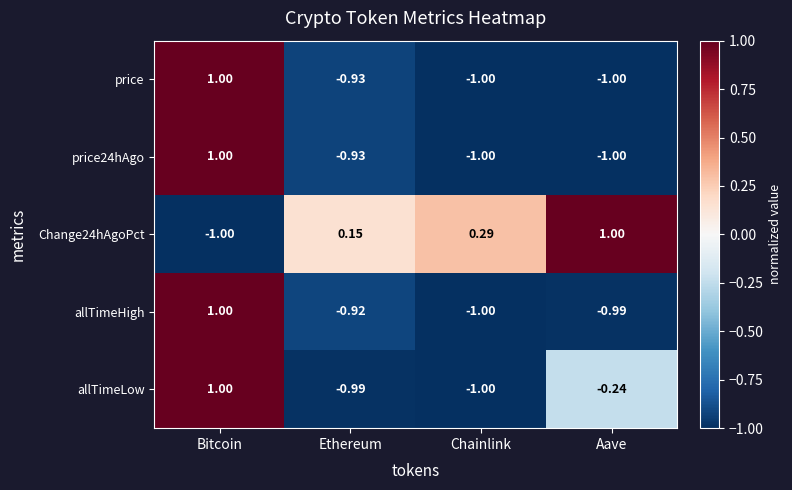

List the labels in order of Change24hAgoPct value, largest first.

Aave, Chainlink, Ethereum, Bitcoin